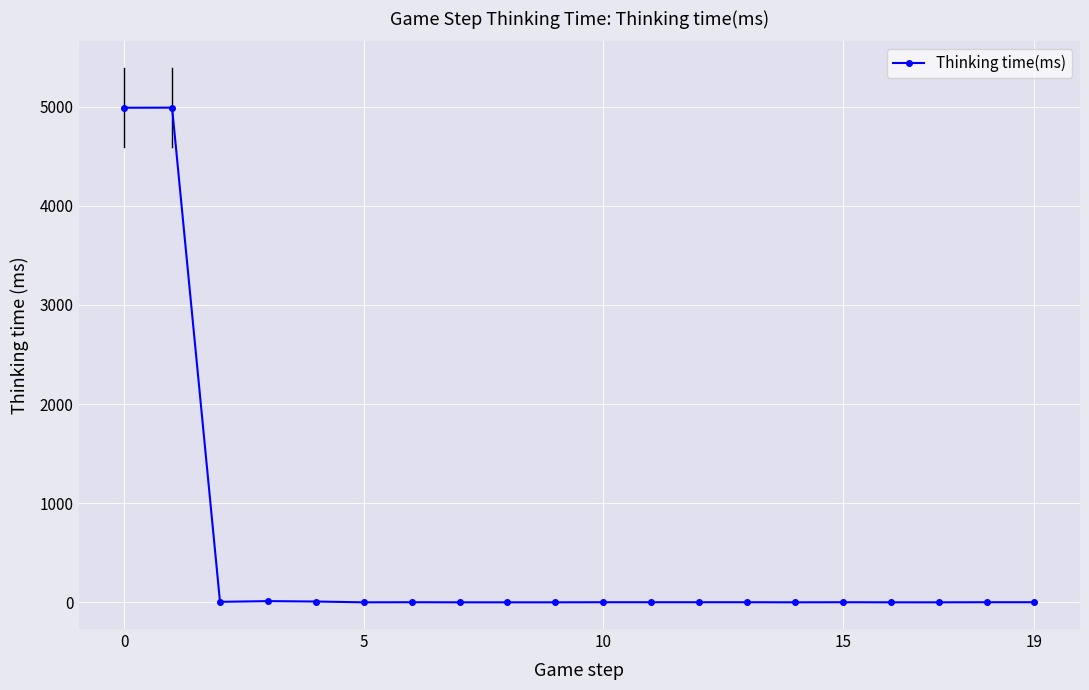

What is the maximum value shown in the chart?

4991